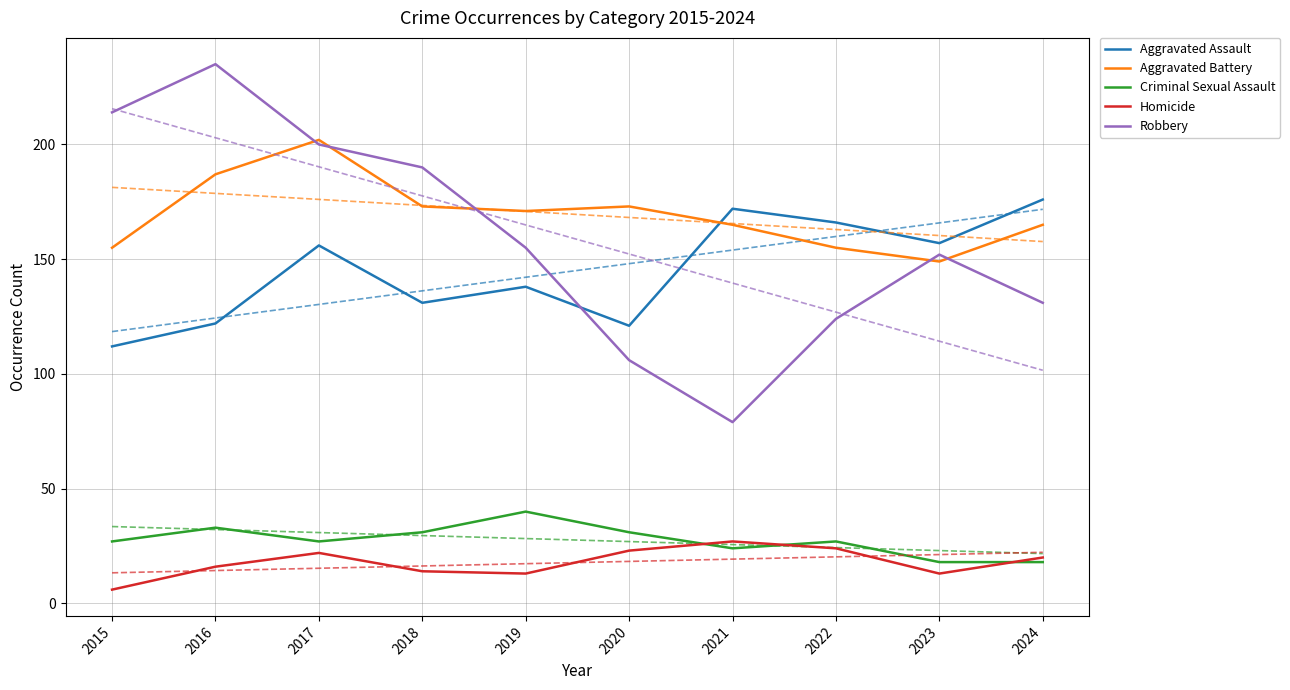

True or false: Homicide has more than 1 interior local peaks.

True